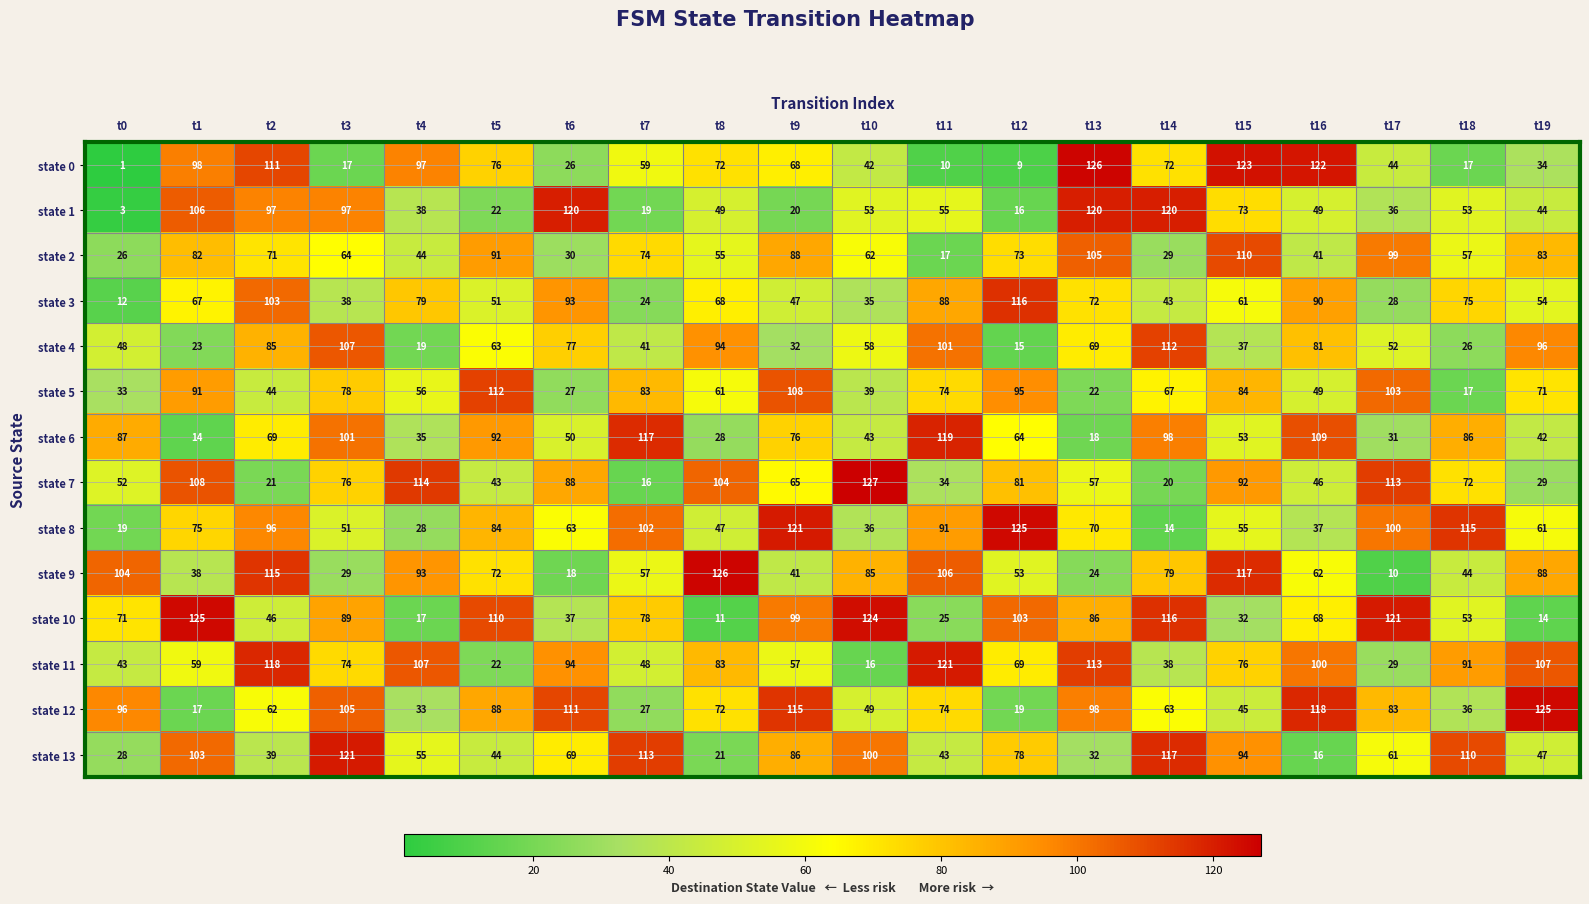

At how many categories does at least one series exceed 107?

19